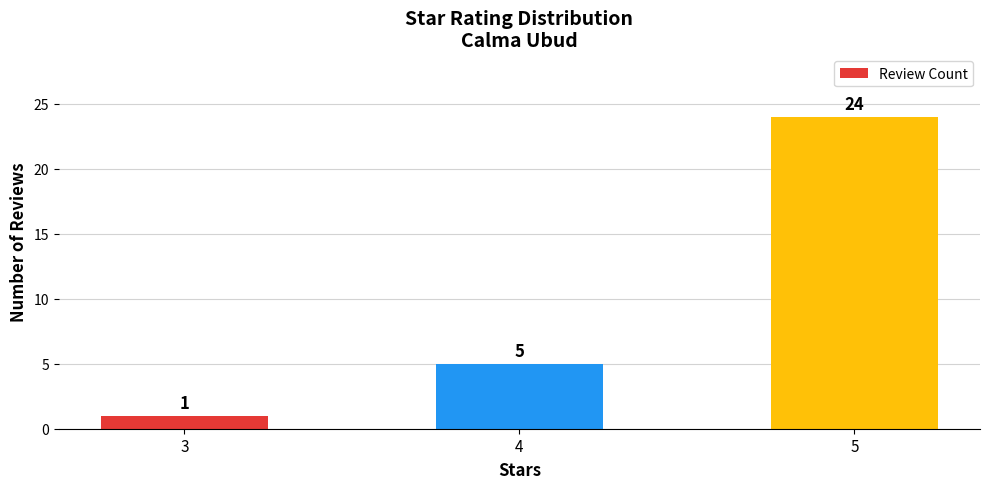

Is it true that the value at 5 is 34?

False